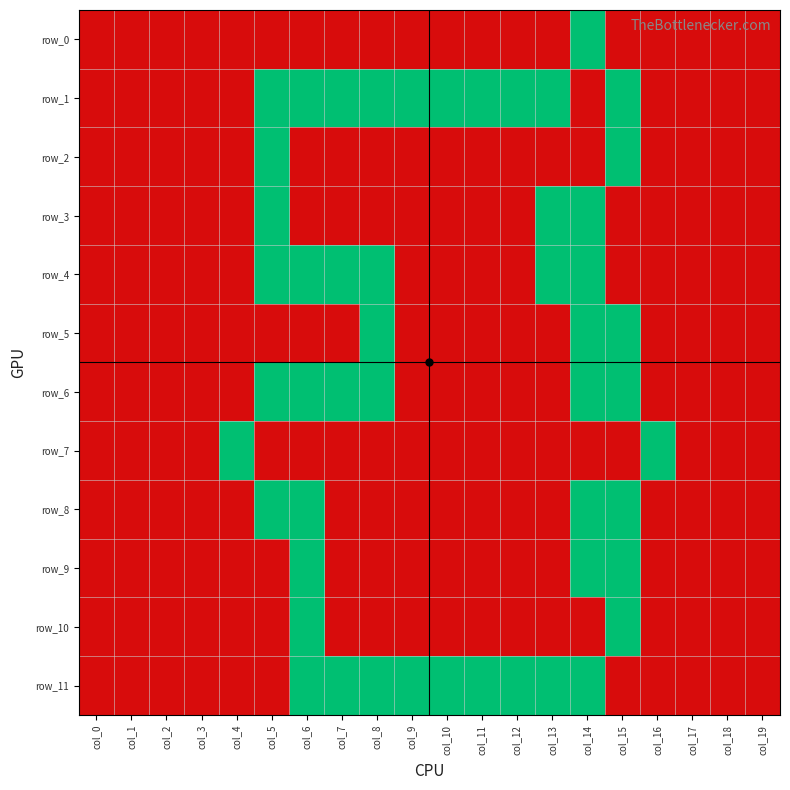

Reading left to right, what are all the values shown in this chart?

row_0: col_0=-1	col_1=-1	col_2=-1	col_3=-1	col_4=-1	col_5=-1	col_6=-1	col_7=-1	col_8=-1	col_9=-1	col_10=-1	col_11=-1	col_12=-1	col_13=-1	col_14=0	col_15=-1	col_16=-1	col_17=-1	col_18=-1	col_19=-1
row_1: col_0=-1	col_1=-1	col_2=-1	col_3=-1	col_4=-1	col_5=0	col_6=0	col_7=0	col_8=0	col_9=0	col_10=0	col_11=0	col_12=0	col_13=0	col_14=-1	col_15=0	col_16=-1	col_17=-1	col_18=-1	col_19=-1
row_2: col_0=-1	col_1=-1	col_2=-1	col_3=-1	col_4=-1	col_5=0	col_6=-1	col_7=-1	col_8=-1	col_9=-1	col_10=-1	col_11=-1	col_12=-1	col_13=-1	col_14=-1	col_15=0	col_16=-1	col_17=-1	col_18=-1	col_19=-1
row_3: col_0=-1	col_1=-1	col_2=-1	col_3=-1	col_4=-1	col_5=0	col_6=-1	col_7=-1	col_8=-1	col_9=-1	col_10=-1	col_11=-1	col_12=-1	col_13=0	col_14=0	col_15=-1	col_16=-1	col_17=-1	col_18=-1	col_19=-1
row_4: col_0=-1	col_1=-1	col_2=-1	col_3=-1	col_4=-1	col_5=0	col_6=0	col_7=0	col_8=0	col_9=-1	col_10=-1	col_11=-1	col_12=-1	col_13=0	col_14=0	col_15=-1	col_16=-1	col_17=-1	col_18=-1	col_19=-1
row_5: col_0=-1	col_1=-1	col_2=-1	col_3=-1	col_4=-1	col_5=-1	col_6=-1	col_7=-1	col_8=0	col_9=-1	col_10=-1	col_11=-1	col_12=-1	col_13=-1	col_14=0	col_15=0	col_16=-1	col_17=-1	col_18=-1	col_19=-1
row_6: col_0=-1	col_1=-1	col_2=-1	col_3=-1	col_4=-1	col_5=0	col_6=0	col_7=0	col_8=0	col_9=-1	col_10=-1	col_11=-1	col_12=-1	col_13=-1	col_14=0	col_15=0	col_16=-1	col_17=-1	col_18=-1	col_19=-1
row_7: col_0=-1	col_1=-1	col_2=-1	col_3=-1	col_4=0	col_5=-1	col_6=-1	col_7=-1	col_8=-1	col_9=-1	col_10=-1	col_11=-1	col_12=-1	col_13=-1	col_14=-1	col_15=-1	col_16=0	col_17=-1	col_18=-1	col_19=-1
row_8: col_0=-1	col_1=-1	col_2=-1	col_3=-1	col_4=-1	col_5=0	col_6=0	col_7=-1	col_8=-1	col_9=-1	col_10=-1	col_11=-1	col_12=-1	col_13=-1	col_14=0	col_15=0	col_16=-1	col_17=-1	col_18=-1	col_19=-1
row_9: col_0=-1	col_1=-1	col_2=-1	col_3=-1	col_4=-1	col_5=-1	col_6=0	col_7=-1	col_8=-1	col_9=-1	col_10=-1	col_11=-1	col_12=-1	col_13=-1	col_14=0	col_15=0	col_16=-1	col_17=-1	col_18=-1	col_19=-1
row_10: col_0=-1	col_1=-1	col_2=-1	col_3=-1	col_4=-1	col_5=-1	col_6=0	col_7=-1	col_8=-1	col_9=-1	col_10=-1	col_11=-1	col_12=-1	col_13=-1	col_14=-1	col_15=0	col_16=-1	col_17=-1	col_18=-1	col_19=-1
row_11: col_0=-1	col_1=-1	col_2=-1	col_3=-1	col_4=-1	col_5=-1	col_6=0	col_7=0	col_8=0	col_9=0	col_10=0	col_11=0	col_12=0	col_13=0	col_14=0	col_15=-1	col_16=-1	col_17=-1	col_18=-1	col_19=-1